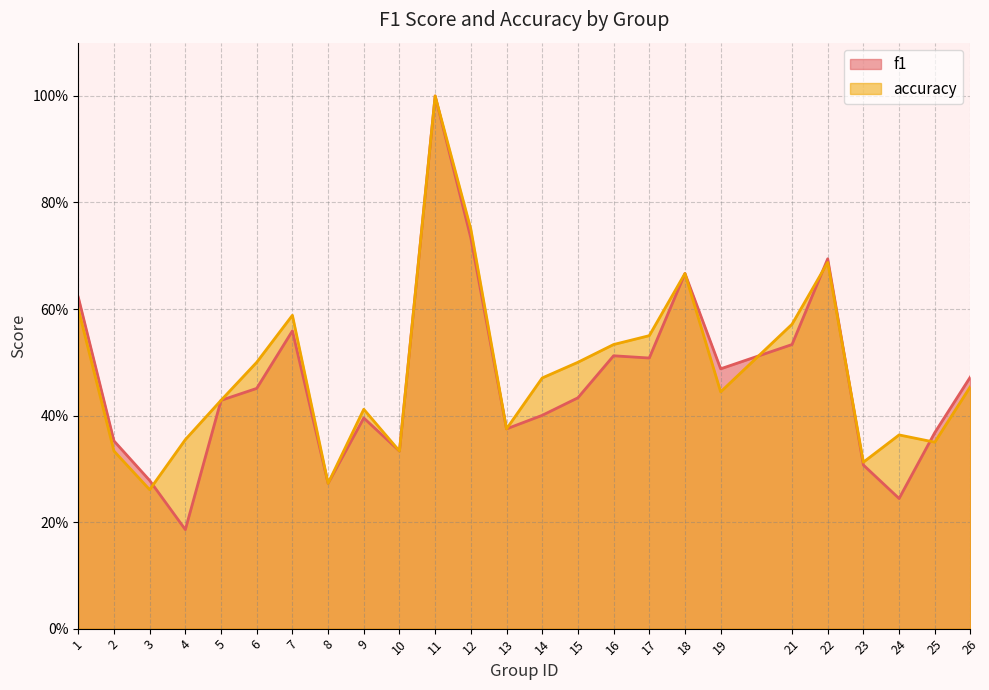

True or false: f1 has a value of 0.6 at 14.

False